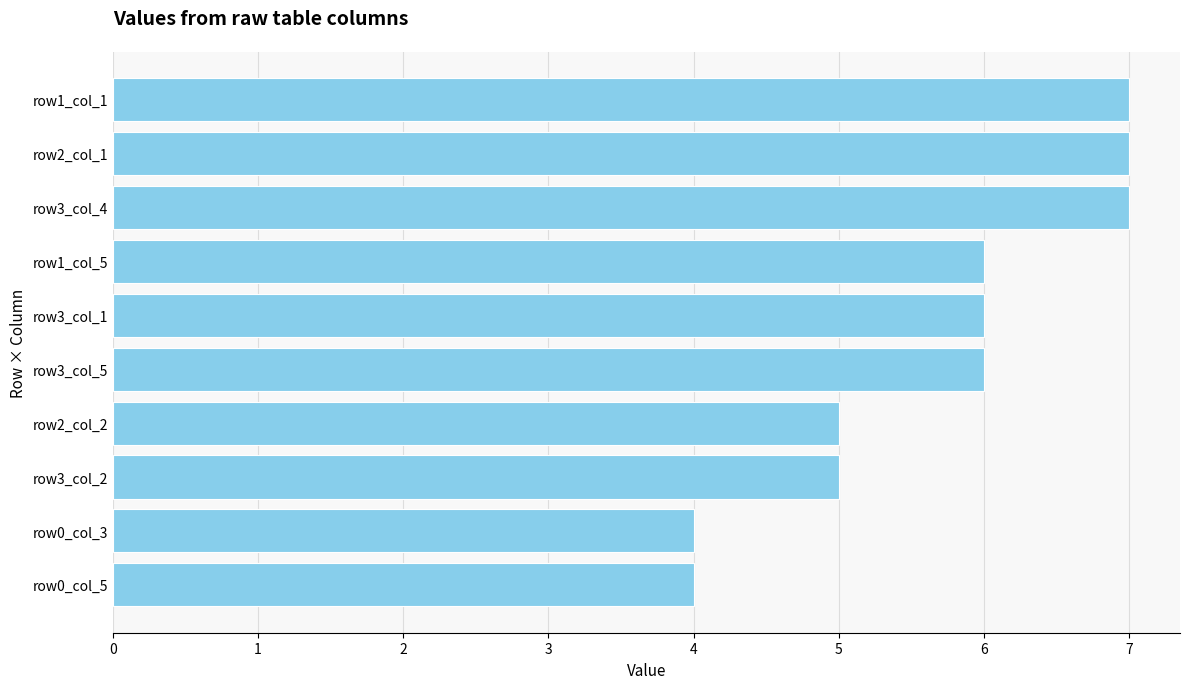

Reading top to bottom, list all the values displayed in this chart.

row1_col_1=7	row2_col_1=7	row3_col_4=7	row1_col_5=6	row3_col_1=6	row3_col_5=6	row2_col_2=5	row3_col_2=5	row0_col_3=4	row0_col_5=4